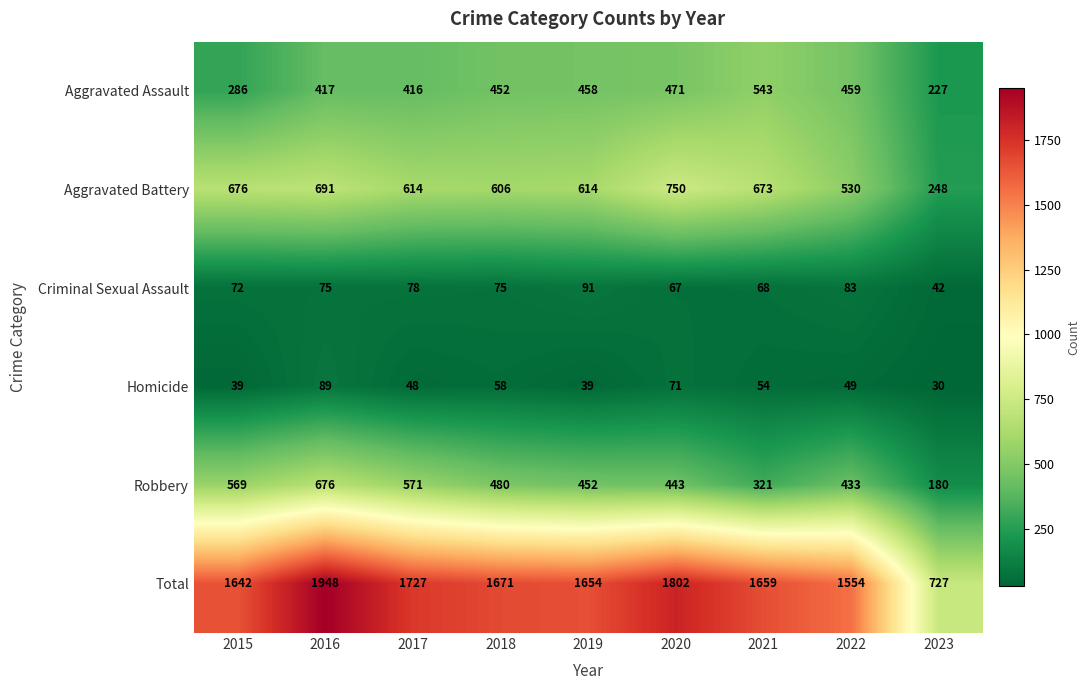

True or false: Robbery has a value of 193 at 2018.

False